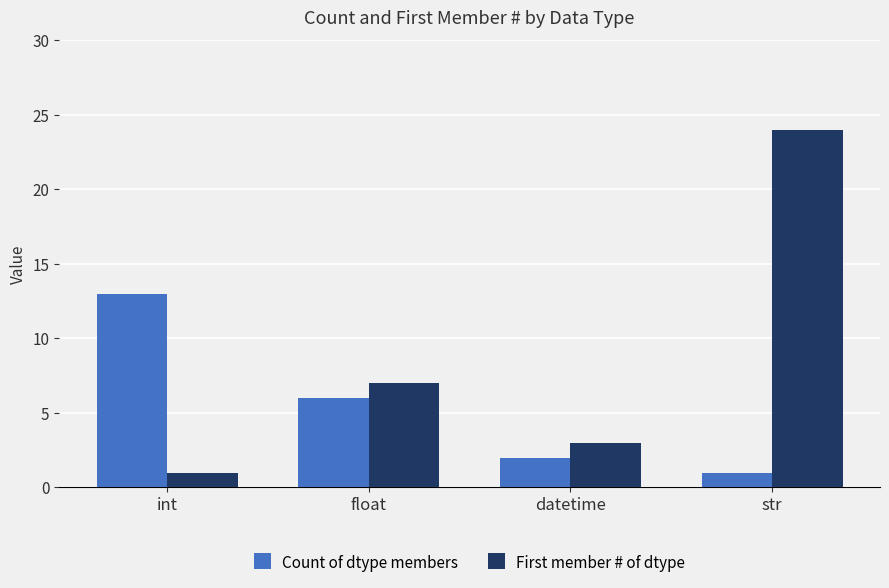

How many series are shown in this chart?

2